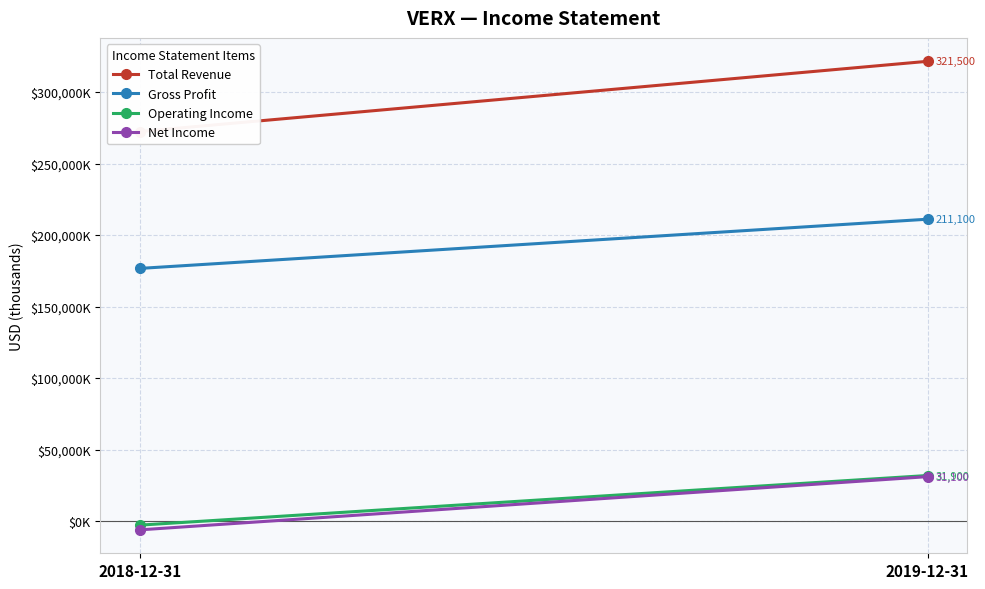

What position from the left is 2019-12-31?

2